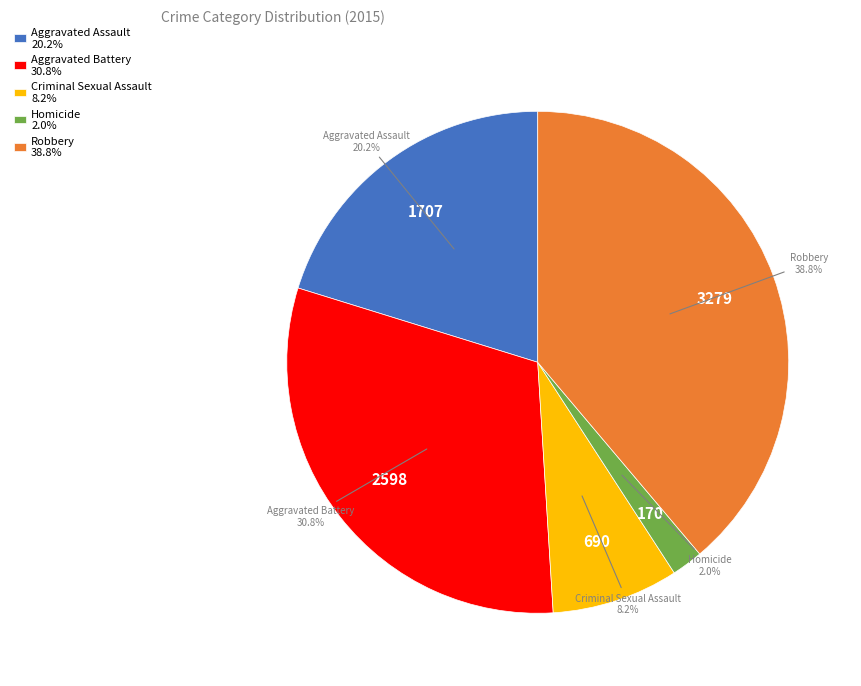

Between Robbery 38.8% and Aggravated Battery 30.8%, which is larger?

Robbery 38.8%